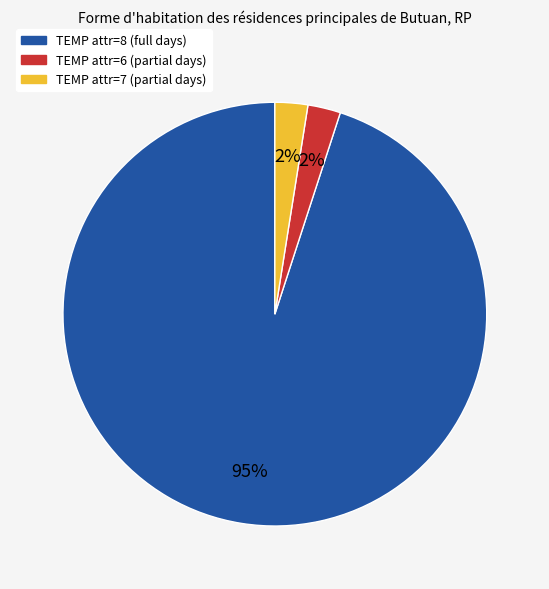

Is there a majority slice in this chart?

Yes